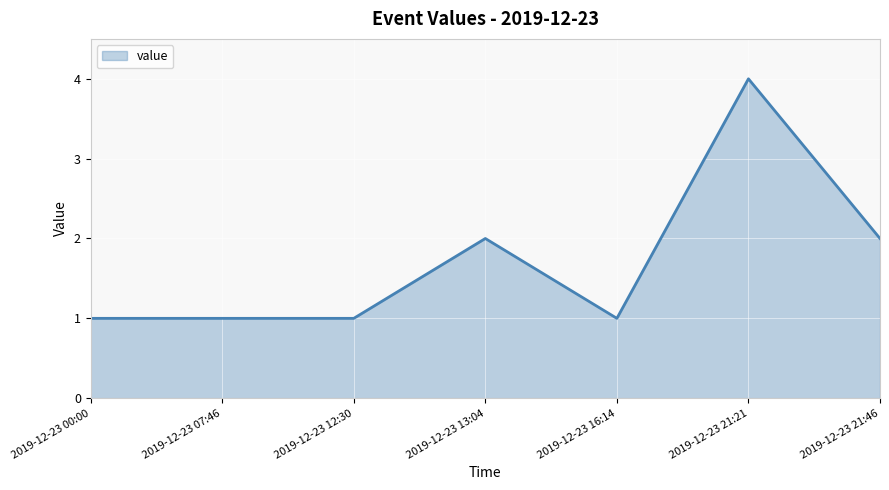

What is the difference between the maximum and minimum values?

3